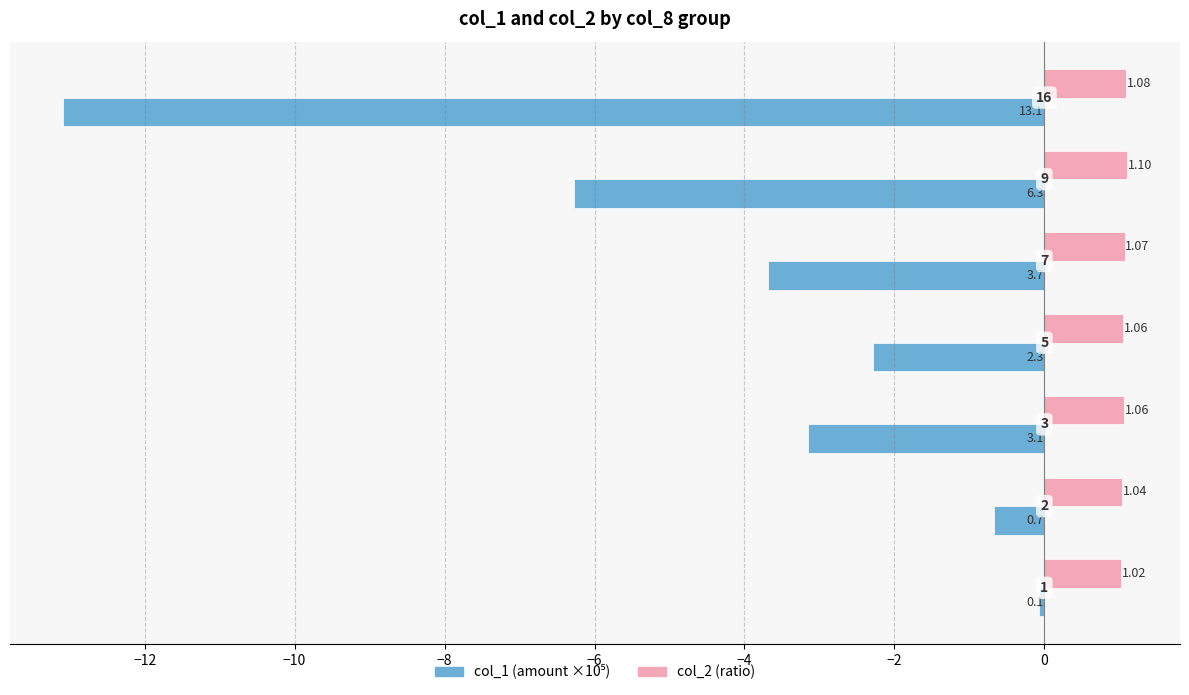

Count the col_2 (ratio) values in the range 1 to 2.

7